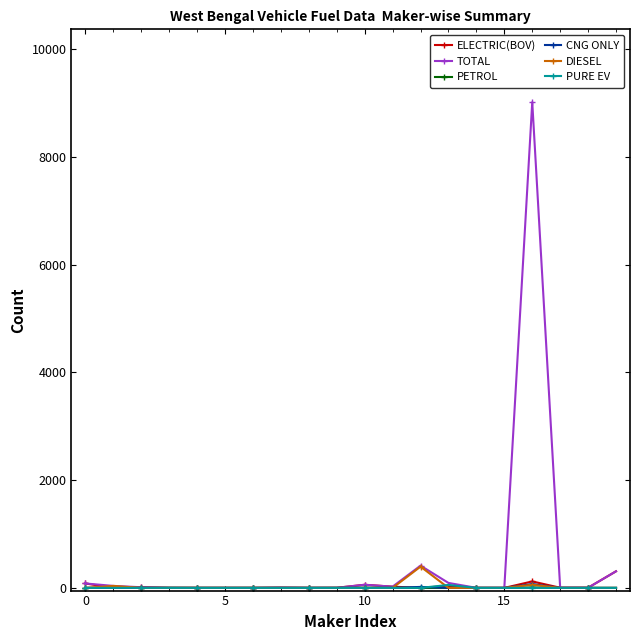

What is the greatest value displayed?

9016